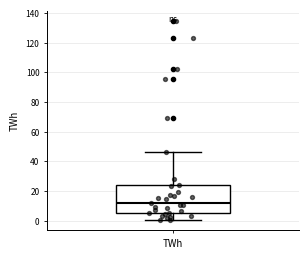

Read this box plot against the y-axis: the position of the median line, the range covered by the box, and the ends of both whiskers. The values are not printed on the chart, so give them approximately, as read against the axis.

median 12, box 6 to 24, whiskers 0 to 46